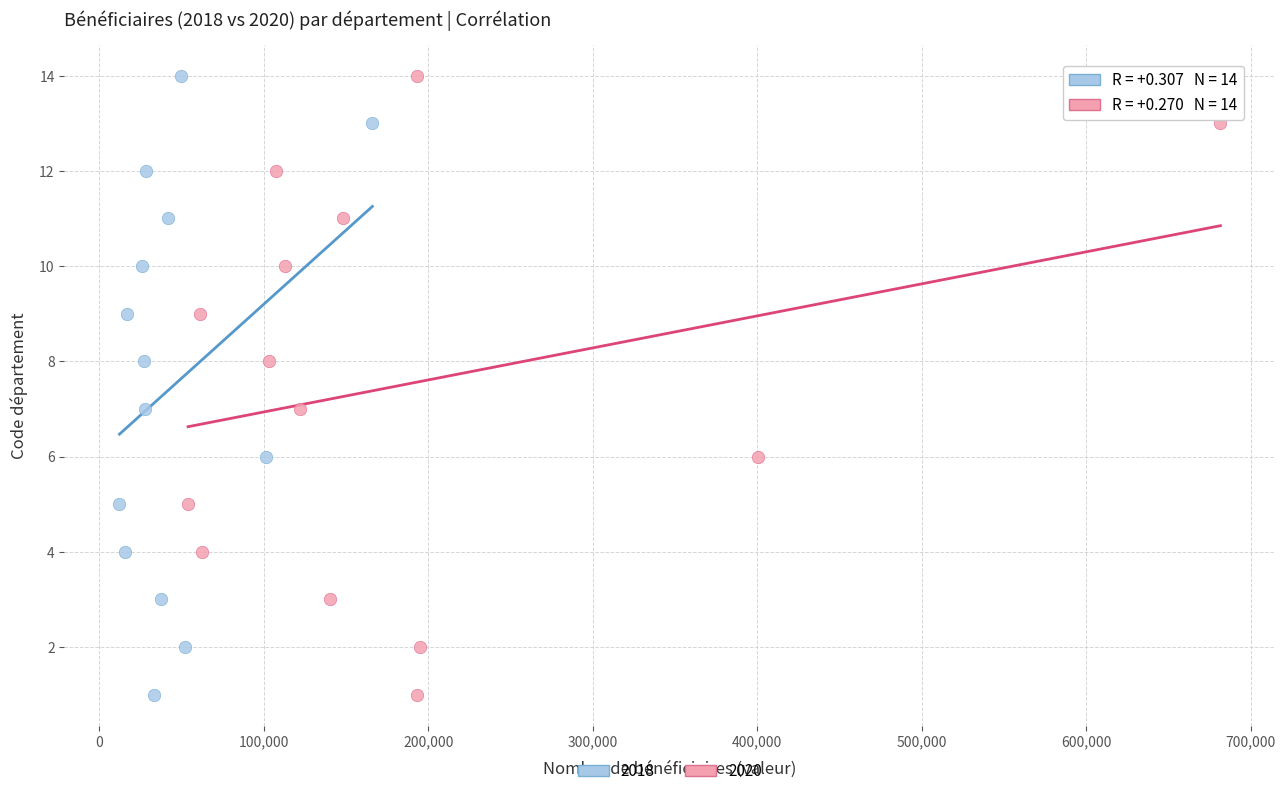

What are all the series names shown in the legend?

2018, 2020